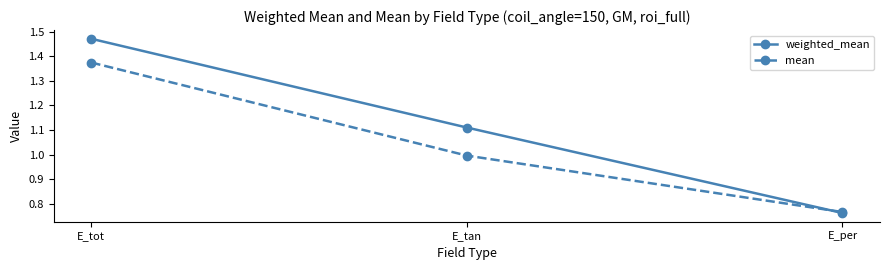

What is the label of the 1st point from the left?

E_tot